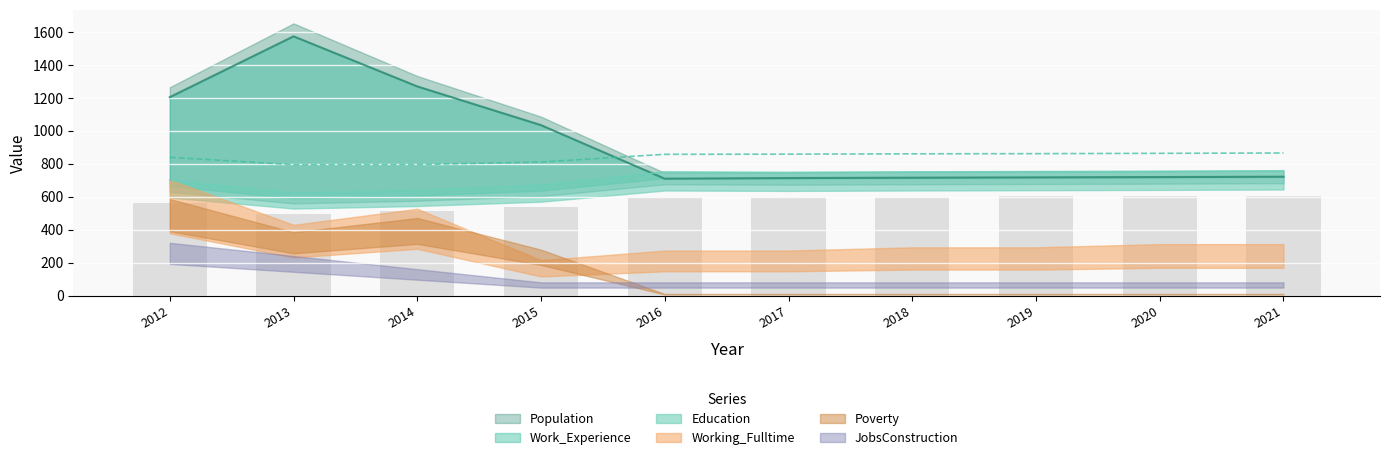

The value of Work_Experience at 2015 is 810. True or false?

True